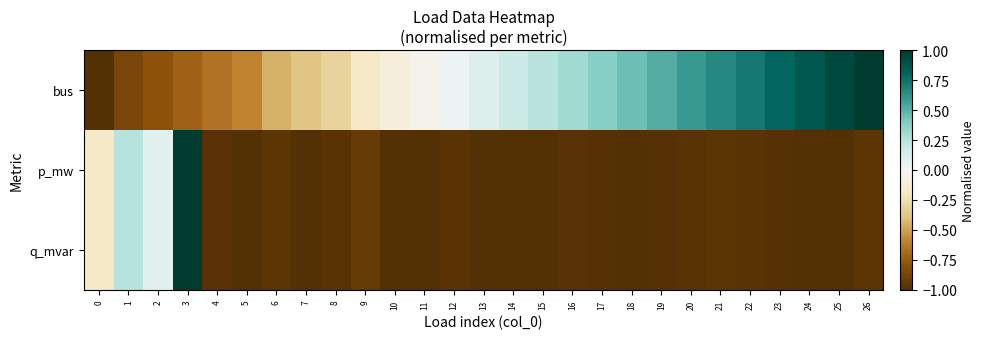

What is the difference between the highest and lowest values at 23?

1.8